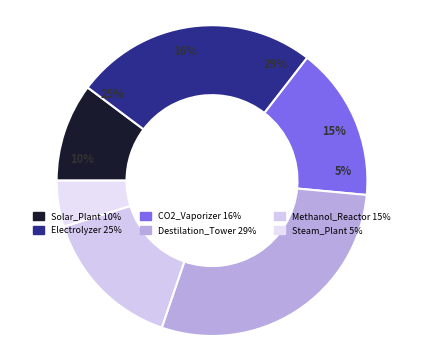

To the nearest percent, what is the difference between the largest and smallest slice percentages?

24%